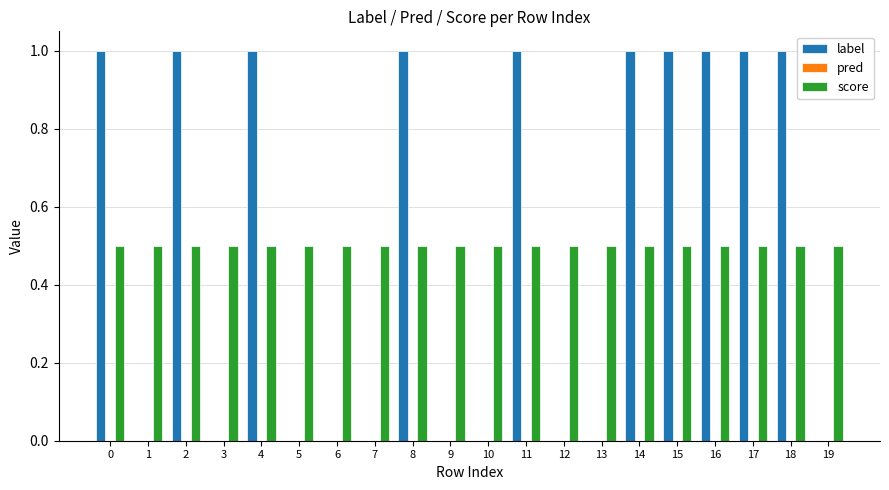

What is the spread (max minus min) of values at 15?

0.5